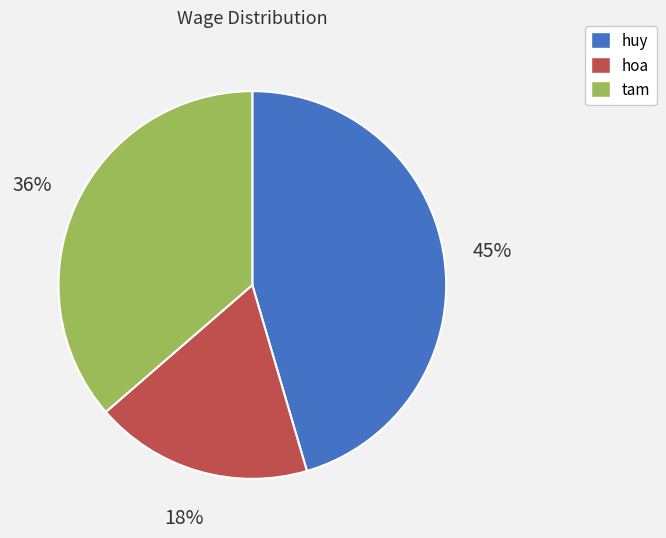

Does any single category account for the majority?

No